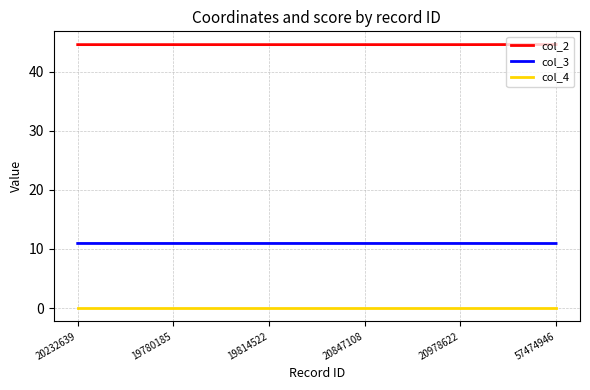

Which series has the largest total across all categories?

col_2